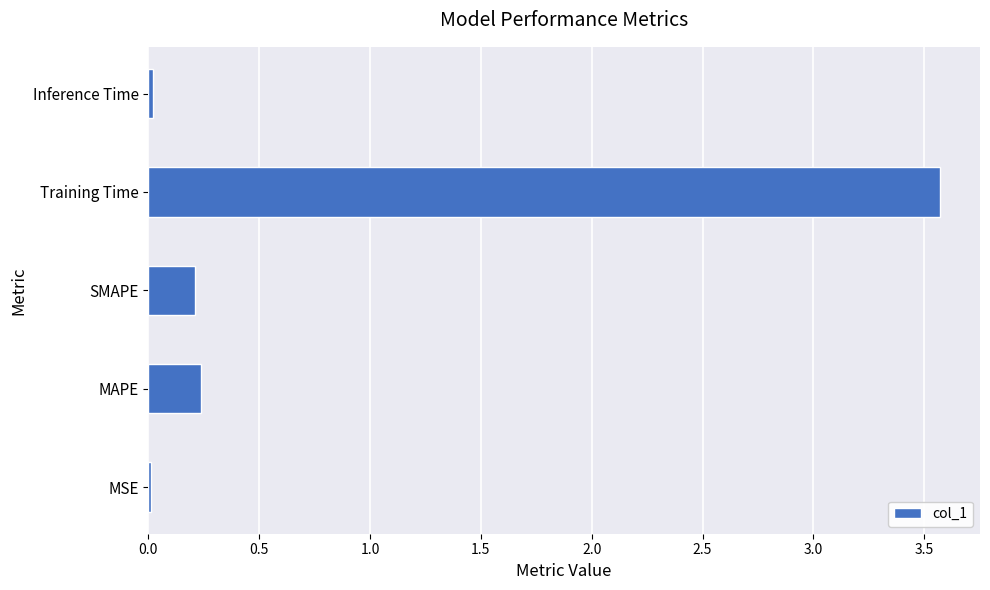

What is the maximum value shown in the chart?

3.6